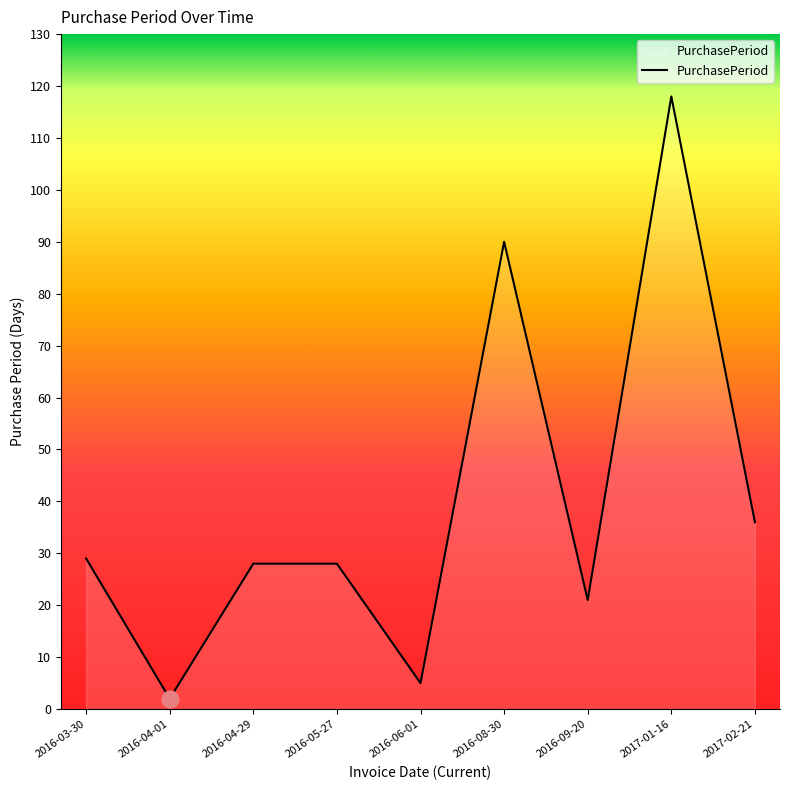

What is the maximum value shown in the chart?

118